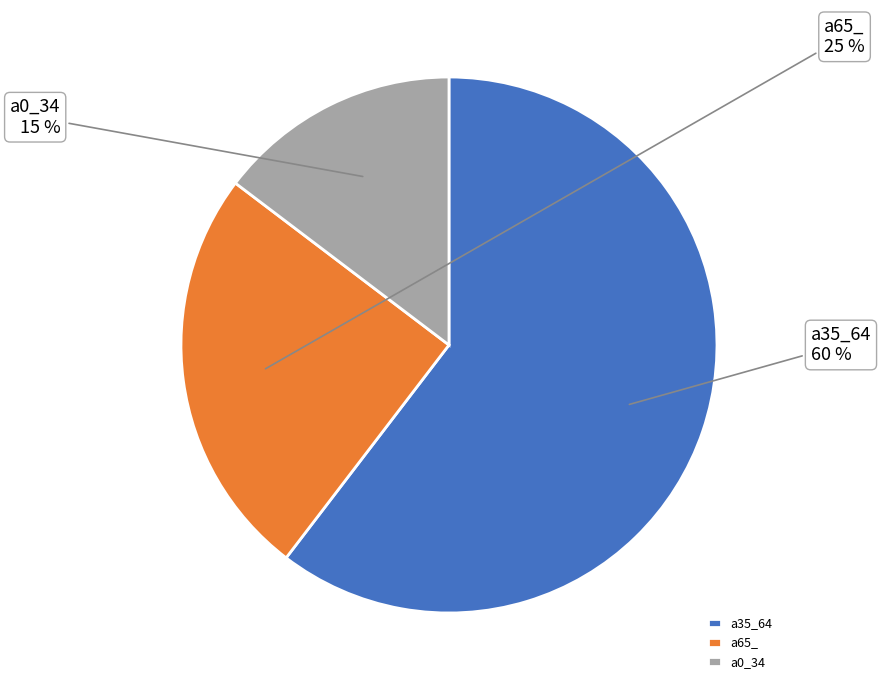

Which category accounts for the majority?

a35_64